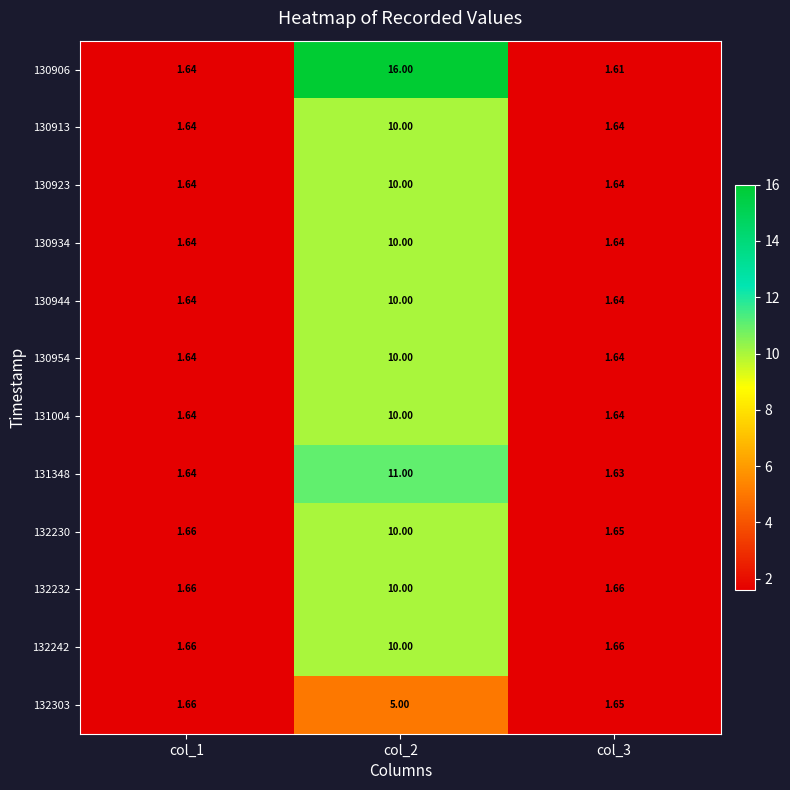

Is the value of 131348 at col_3 greater than the value of 132232 at col_1?

No